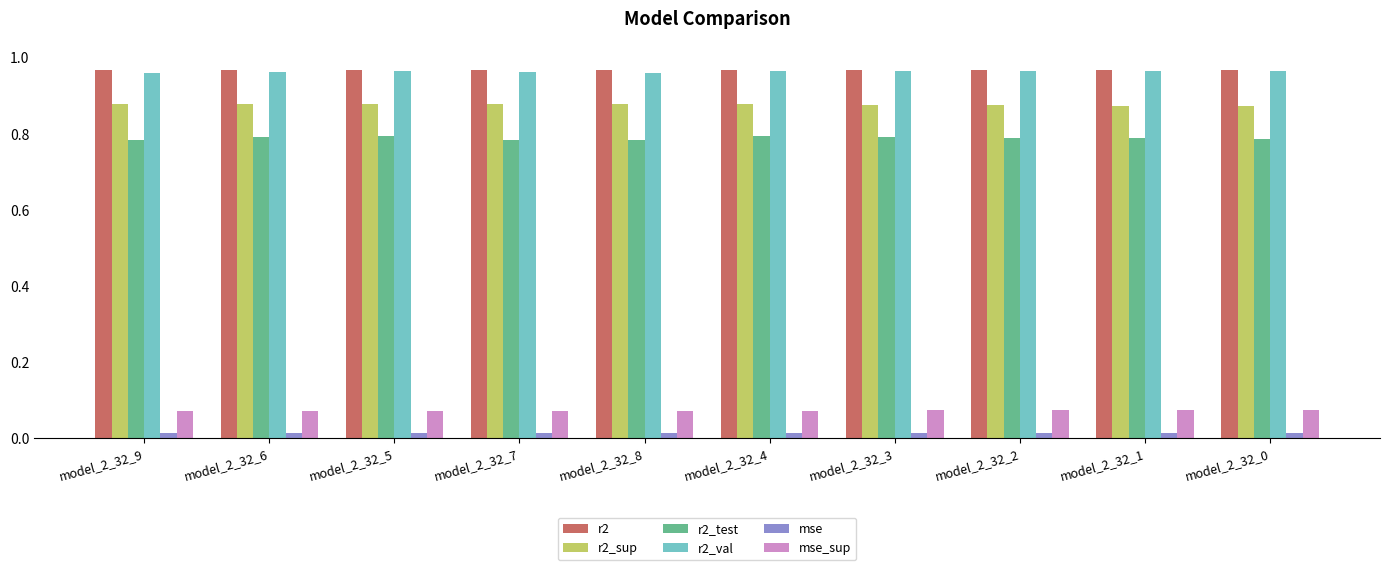

True or false: r2_test has a value of 1.1 at model_2_32_1.

False